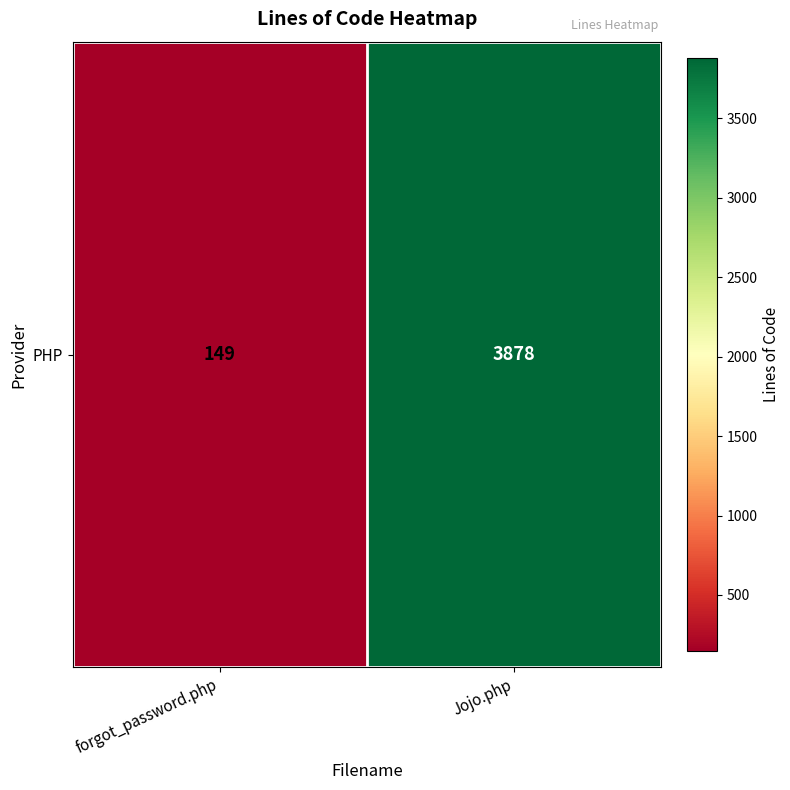

At which category does the chart reach its peak across all series?

Jojo.php